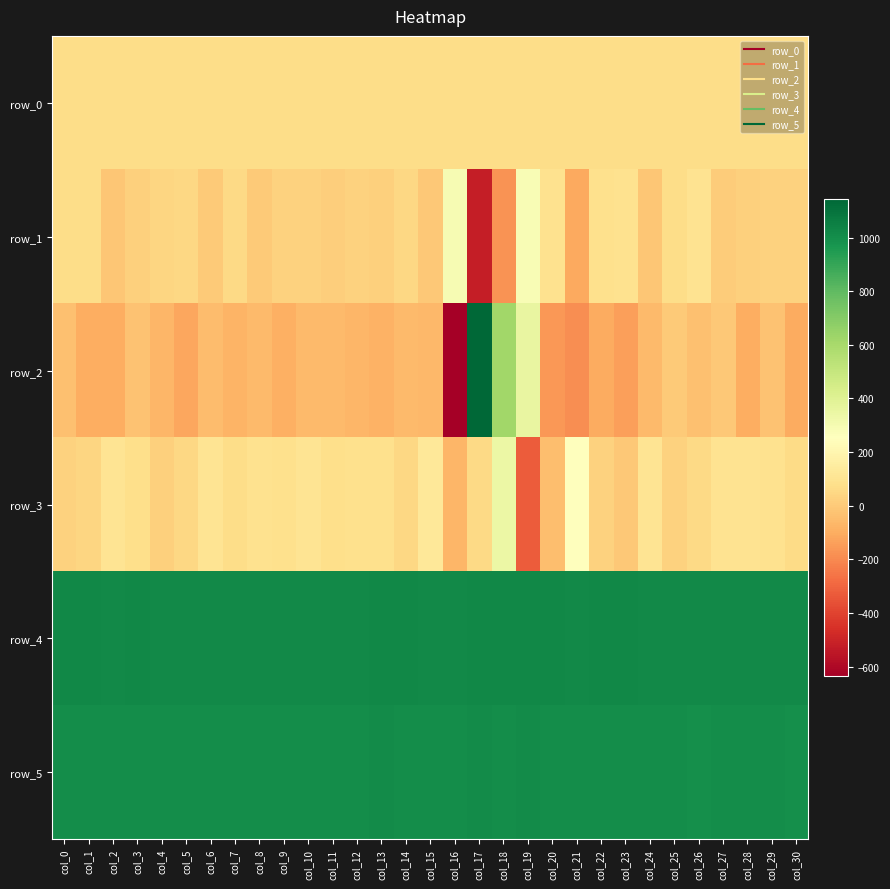

What is the difference between the row_0 values at col_14 and col_23?

0.4